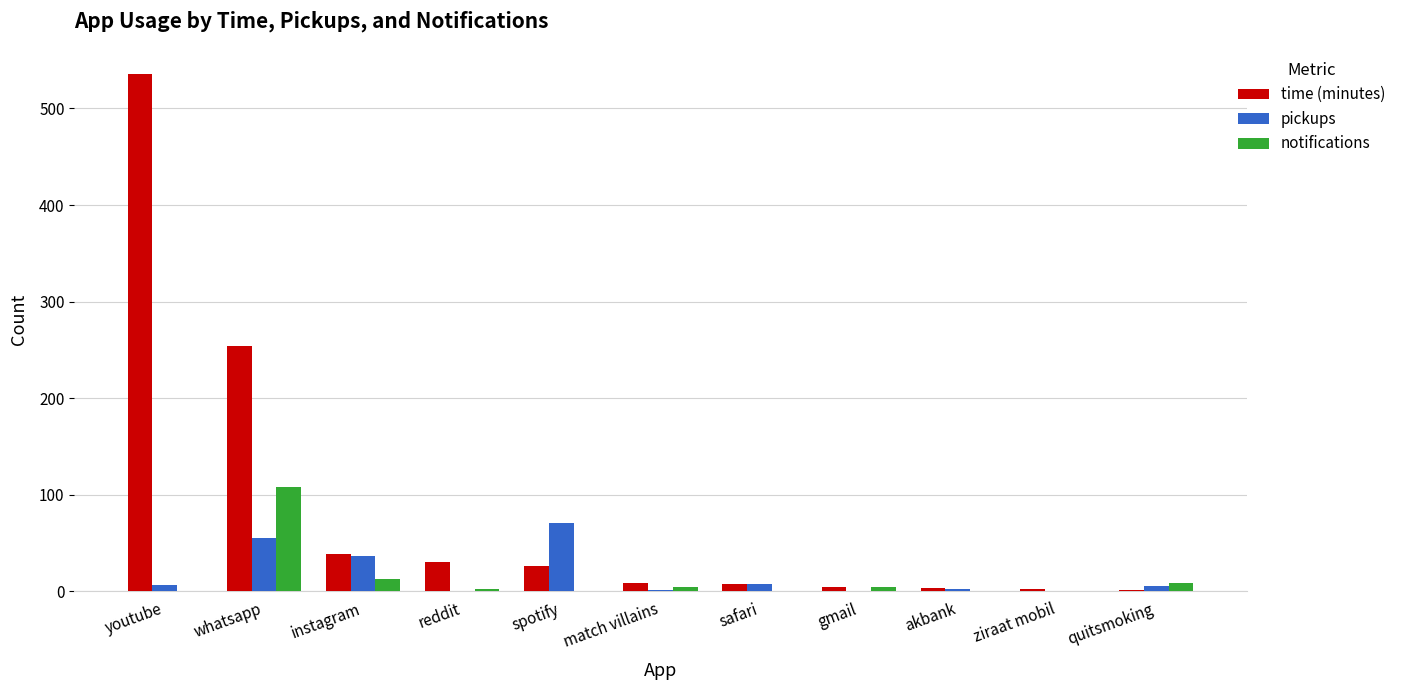

At which category is the sum across all series the highest?

youtube